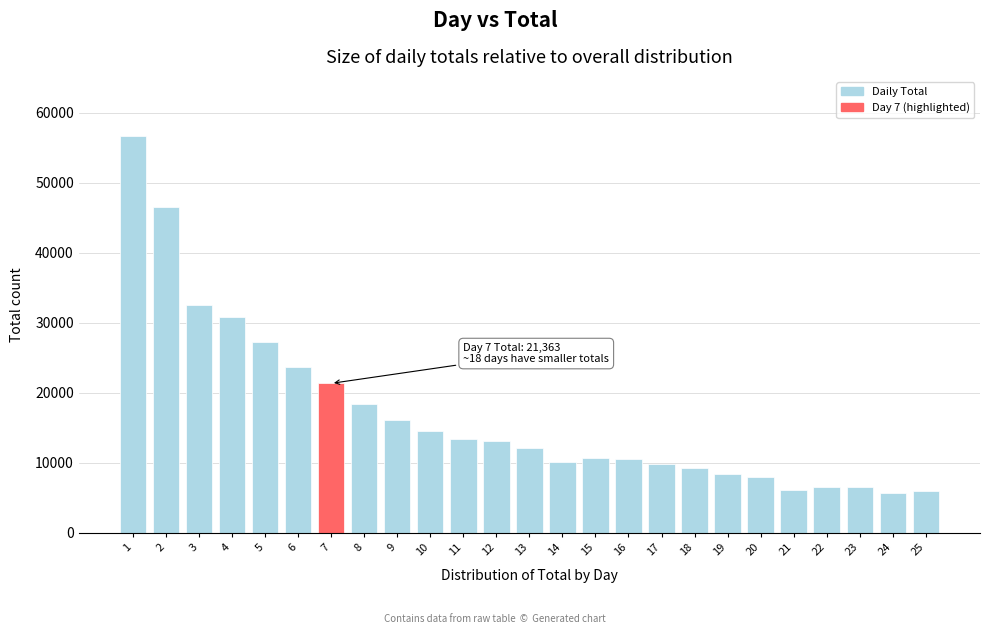

What is the maximum value shown in the chart?

56641